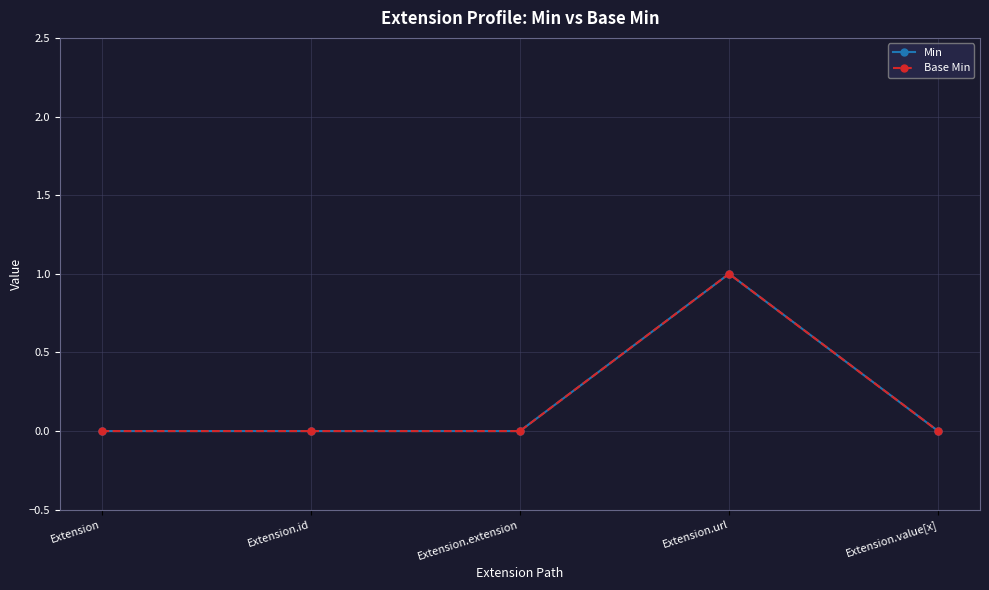

List the labels in order of Base Min value, largest first.

Extension.url, Extension, Extension.id, Extension.extension, Extension.value[x]